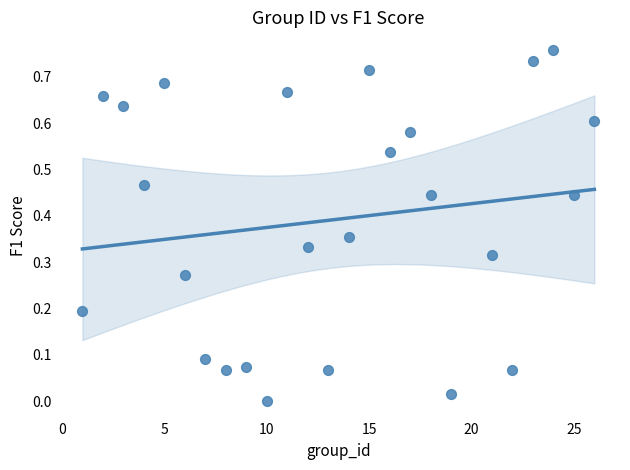

What is the range of X values (max minus min)?

25.0